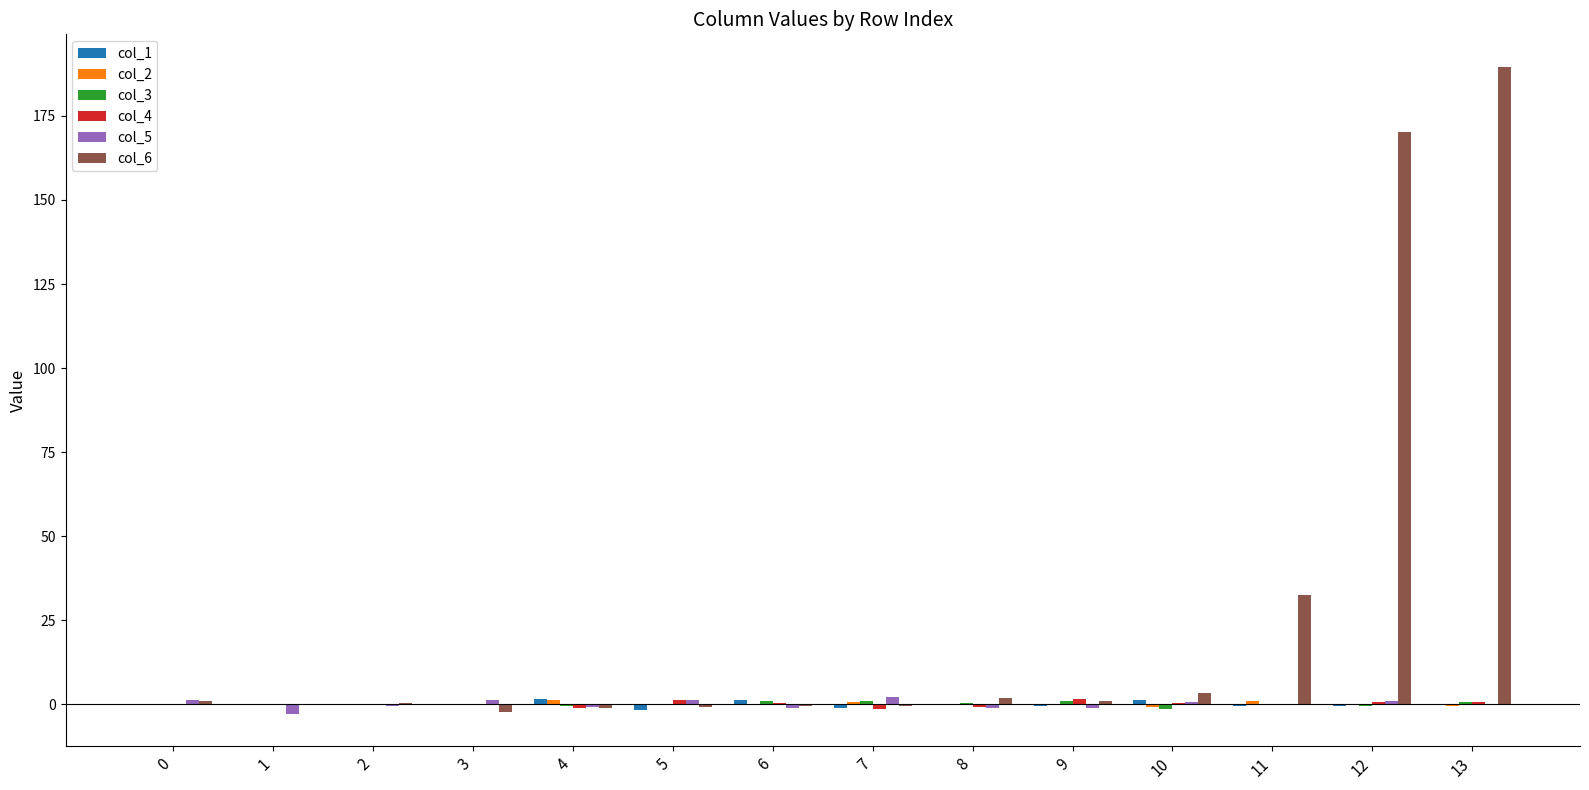

Which series has the largest total across all categories?

col_6